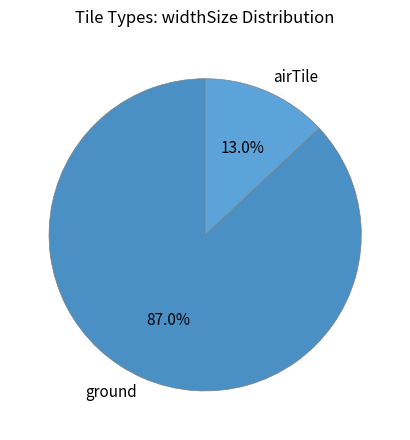

True or false: airTile accounts for 5% of the total.

False